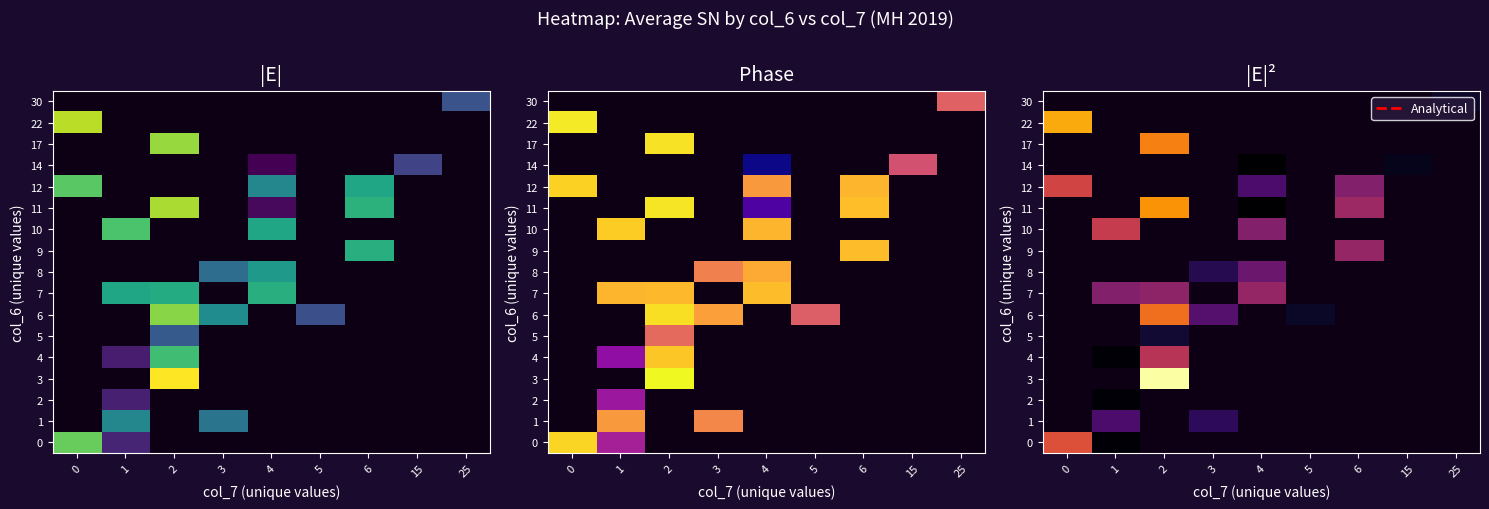

At how many categories does at least one series exceed 0?

9